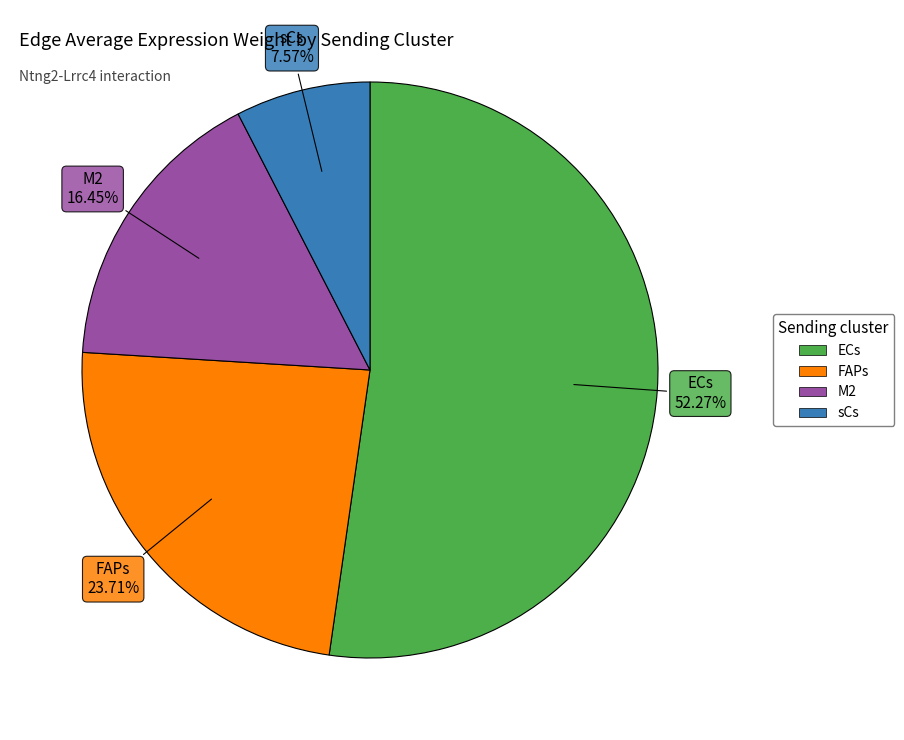

What percentage is NOT represented by ECs?

47.7%